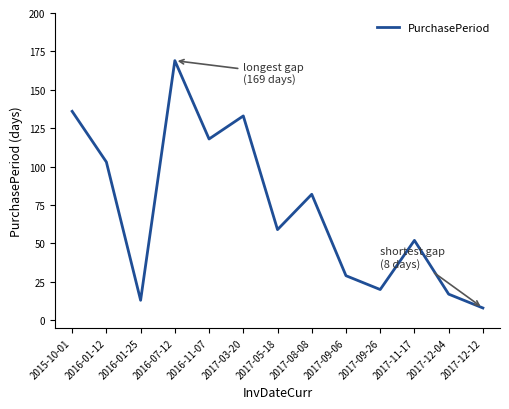

List the labels in order of value, largest first.

2016-07-12, 2015-10-01, 2017-03-20, 2016-11-07, 2016-01-12, 2017-08-08, 2017-05-18, 2017-11-17, 2017-09-06, 2017-09-26, 2017-12-04, 2016-01-25, 2017-12-12